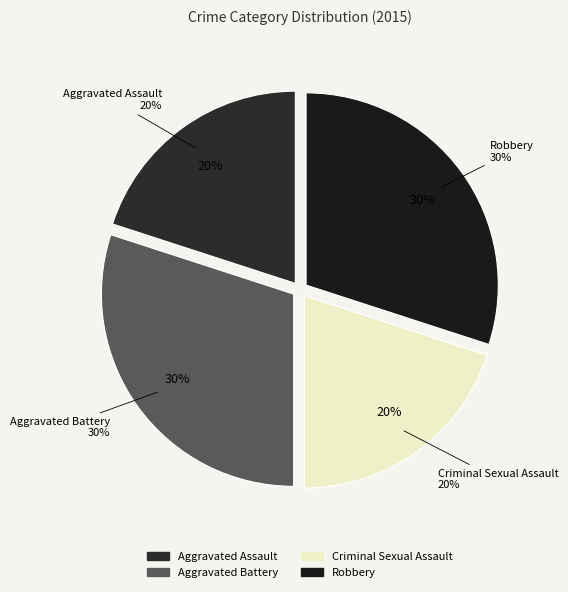

The Criminal Sexual Assault slice represents 12% of the pie. True or false?

False